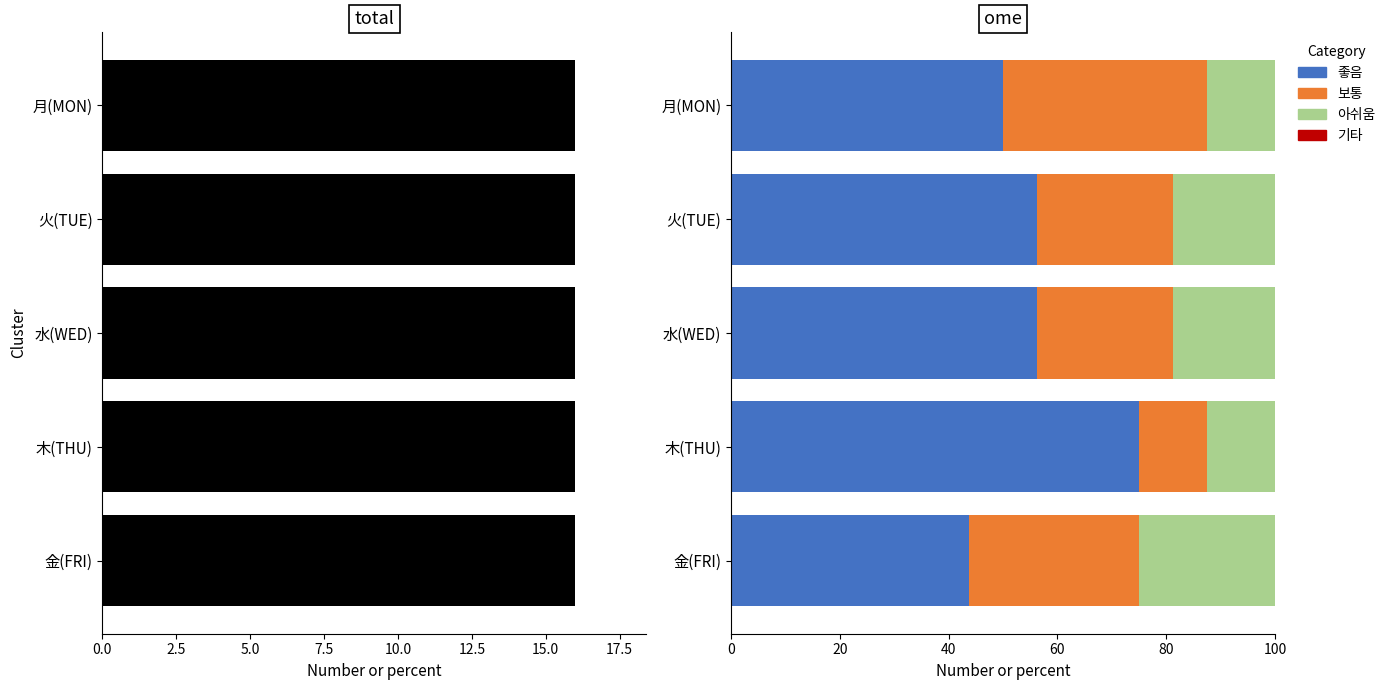

What is the difference between the highest and lowest values at 2.5?

55.5